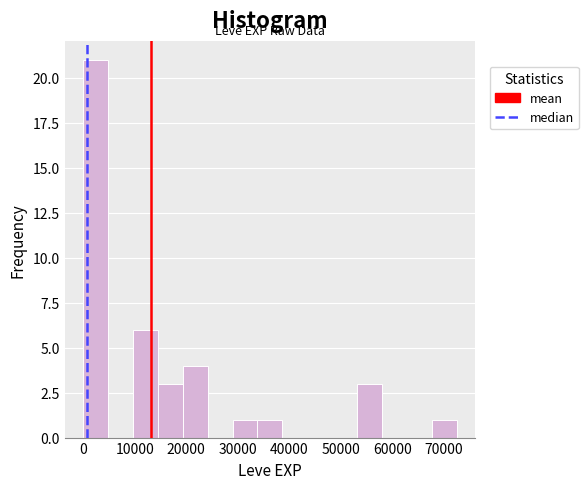

Reading left to right, list every bar in this chart as the range it spans on the x-axis followed by its height. Neither the bar edges nor the heights are printed on the chart, so give them approximately, as read against the axes.

0 to 5000: 21
5000 to 10000: 0
10000 to 14000: 6
14000 to 19000: 3
19000 to 24000: 4
24000 to 29000: 0
29000 to 34000: 1
34000 to 39000: 1
39000 to 43000: 0
43000 to 48000: 0
48000 to 53000: 0
53000 to 58000: 3
58000 to 63000: 0
63000 to 68000: 0
68000 to 72000: 1